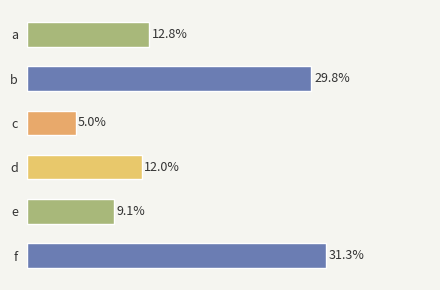

List the labels in order of value, largest first.

f, b, a, d, e, c